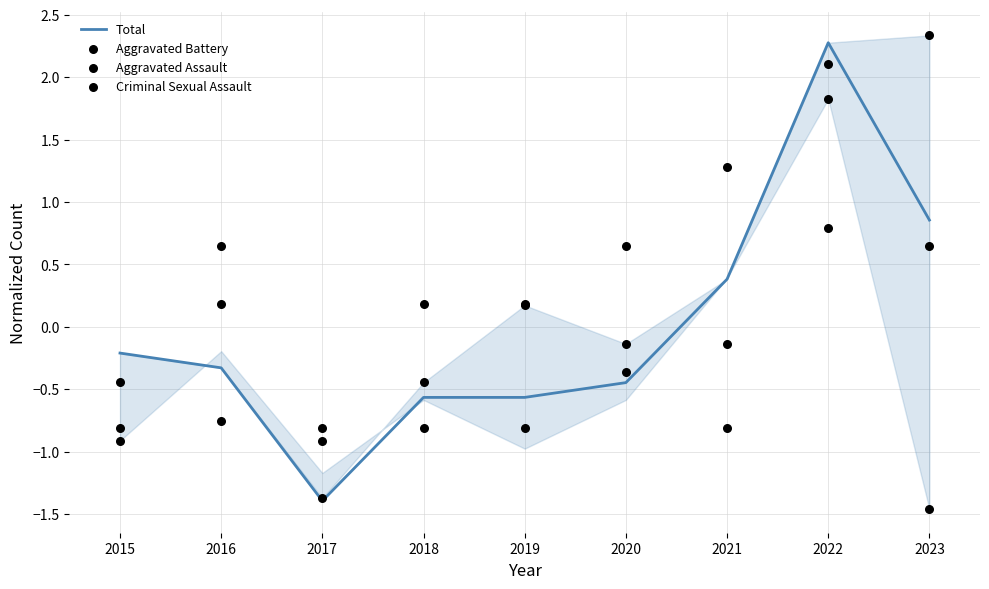

Which series reaches the minimum Y coordinate?

Aggravated Assault